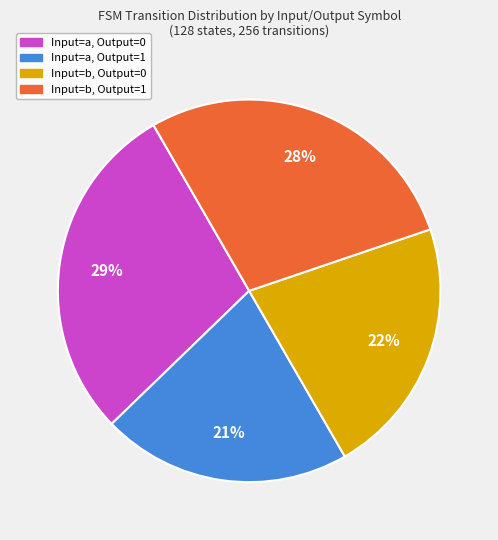

To the nearest percent, what portion does Input=b, Output=1 represent?

28%